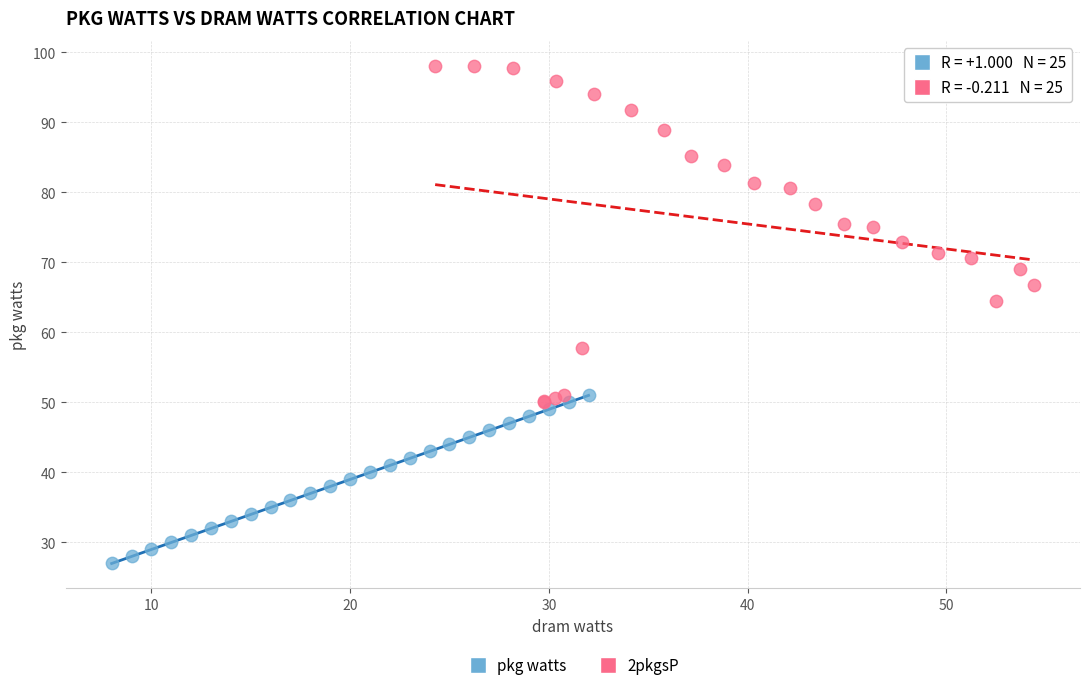

Which series contains the highest Y value?

2pkgsP